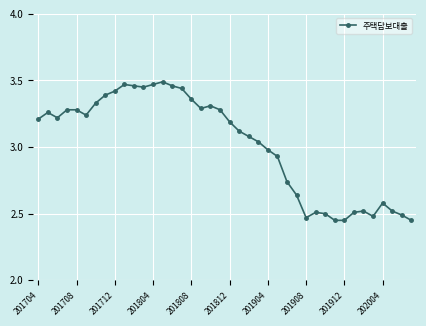

True or false: the data has more than 1 interior local peaks.

True